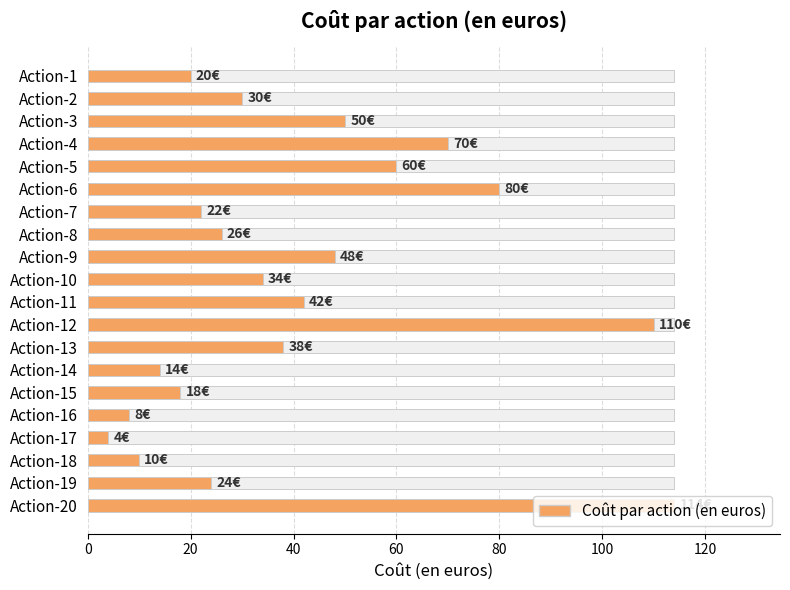

Reading left to right, transcribe all the data shown in this chart.

20	30	50	70	60	80	22	26	48	34	42	110	38	14	18	8	4	10	24	114